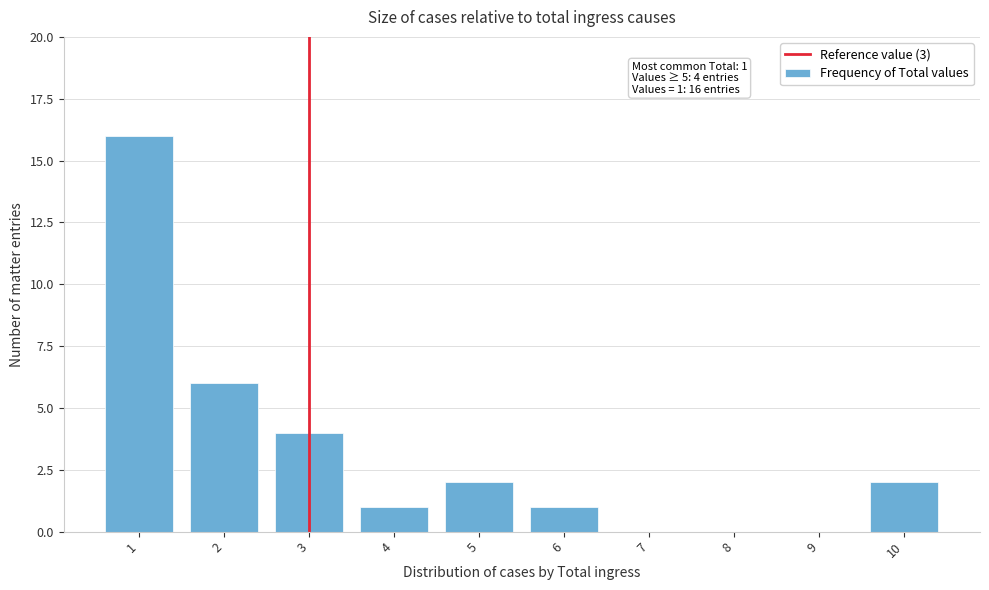

Reading right to left, extract all data points from this chart.

10=2	9=0	8=0	7=0	6=1	5=2	4=1	3=4	2=6	1=16